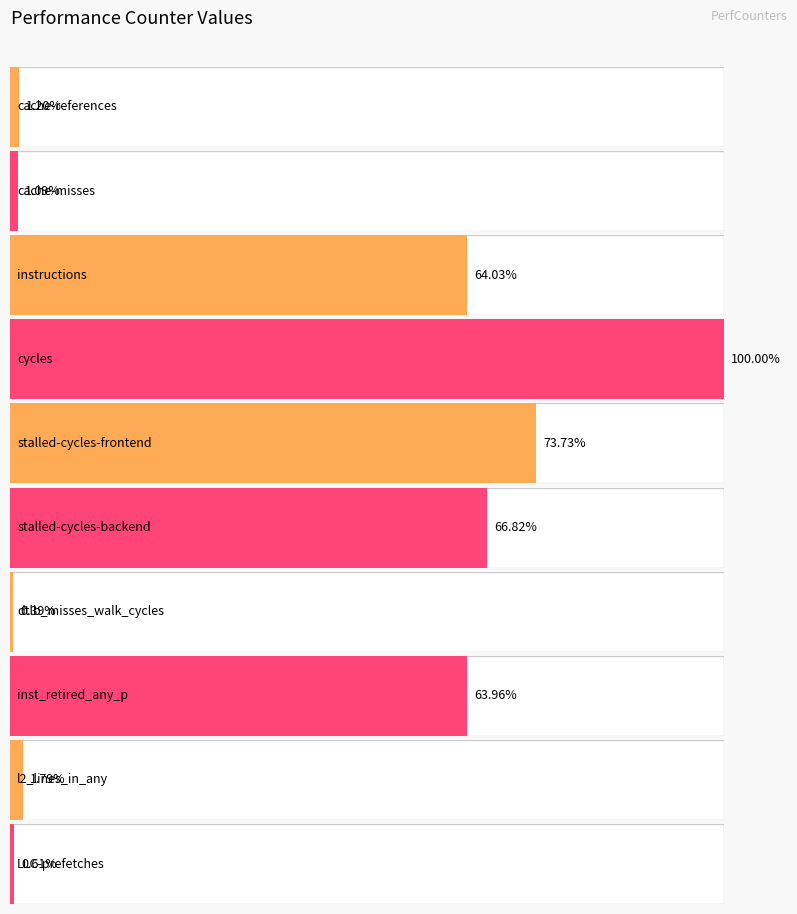

List the labels in order of value, largest first.

cycles, stalled-cycles-frontend, stalled-cycles-backend, instructions, inst_retired_any_p, l2_lines_in_any, cache-references, cache-misses, LLC-prefetches, dtlb_misses_walk_cycles